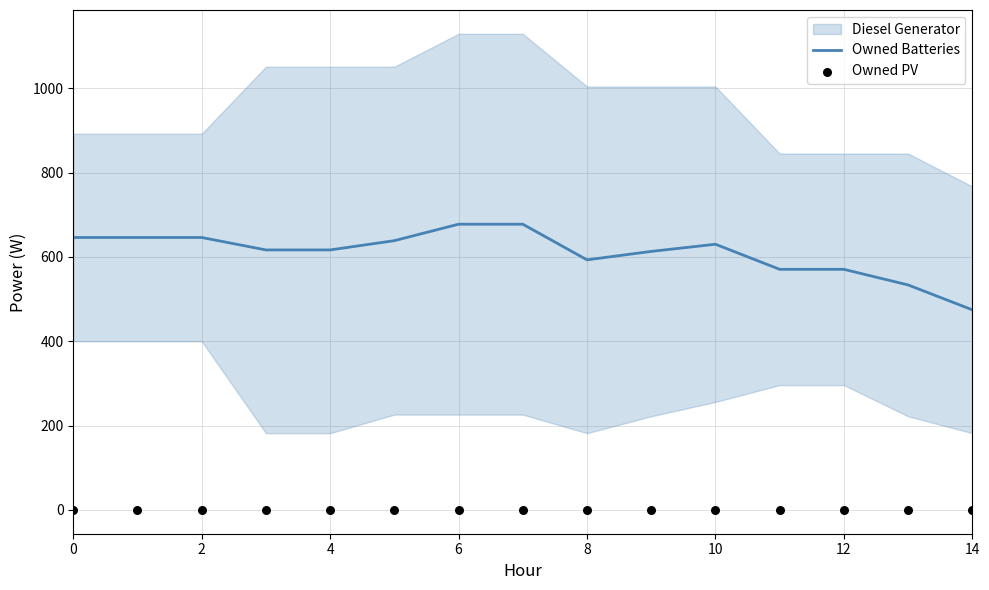

At how many categories does at least one series exceed 642?

5